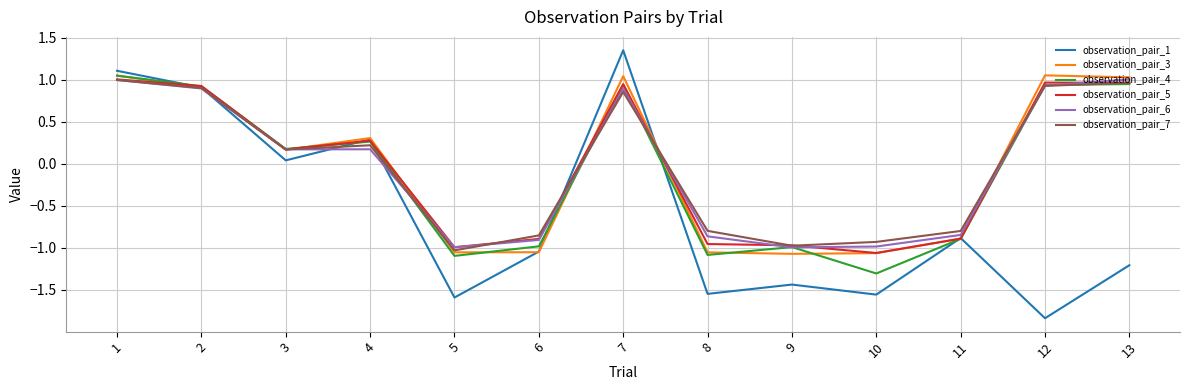

Which series changed the most between 7 and 9?

observation_pair_1